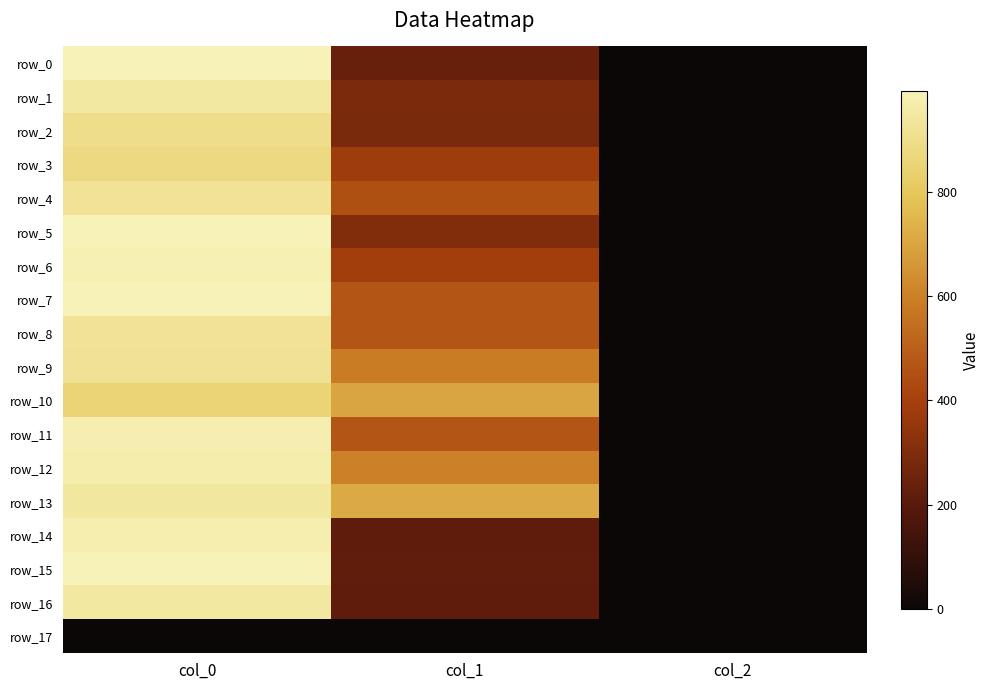

At how many categories does at least one series exceed 534?

2